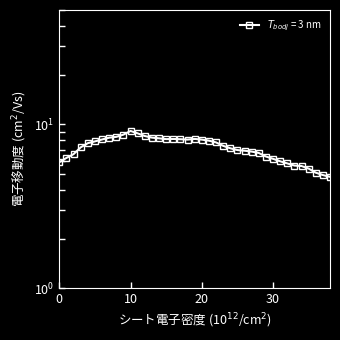

Does the chart have visible grid lines?

No